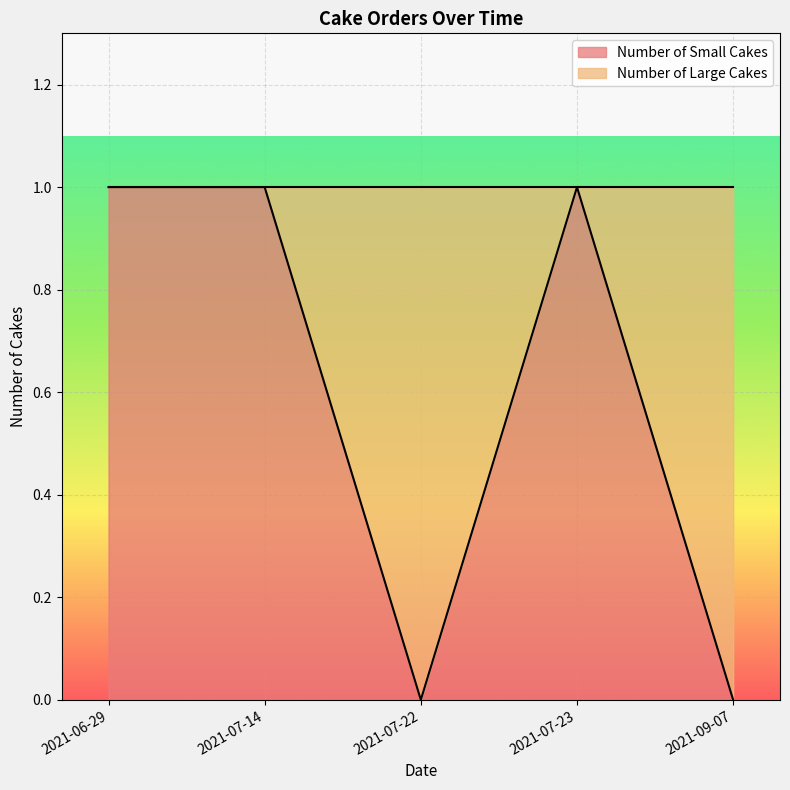

Is it true that the value at 2021-06-29 is 1?

True